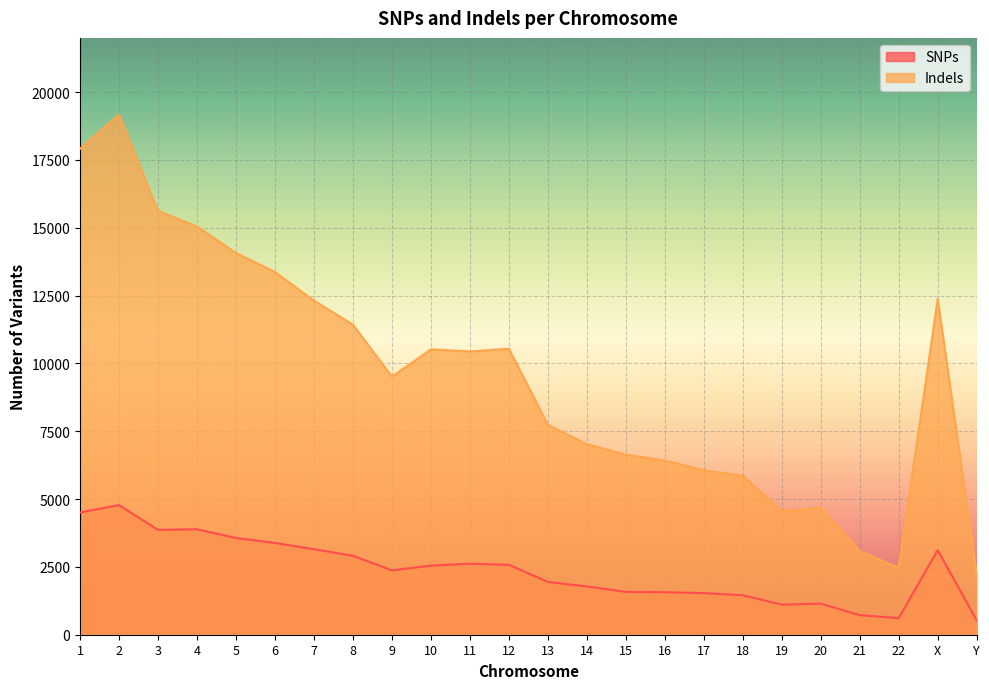

Reading right to left, list all the values displayed in this chart.

SNPs: Y=530	X=3117	22=612	21=722	20=1147	19=1109	18=1455	17=1535	16=1566	15=1579	14=1779	13=1946	12=2576	11=2619	10=2546	9=2374	8=2909	7=3153	6=3382	5=3565	4=3885	3=3867	2=4776	1=4508
Indels: Y=2219	X=12373	22=2467	21=3082	20=4682	19=4560	18=5862	17=6060	16=6422	15=6637	14=7025	13=7740	12=10542	11=10443	10=10519	9=9512	8=11430	7=12315	6=13371	5=14072	4=15049	3=15621	2=19173	1=17911